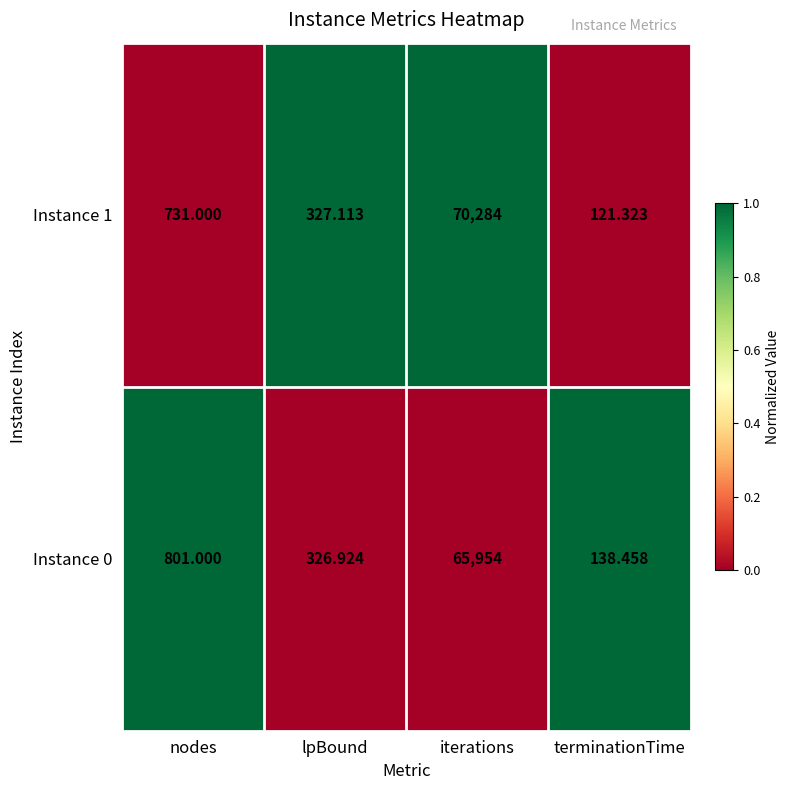

Which series changed the most between nodes and lpBound?

Instance 0